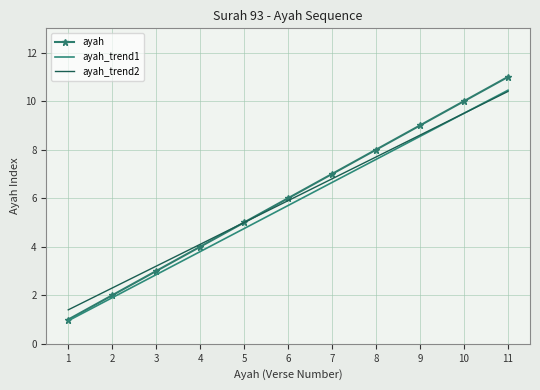

At which category is the sum across all series the highest?

11